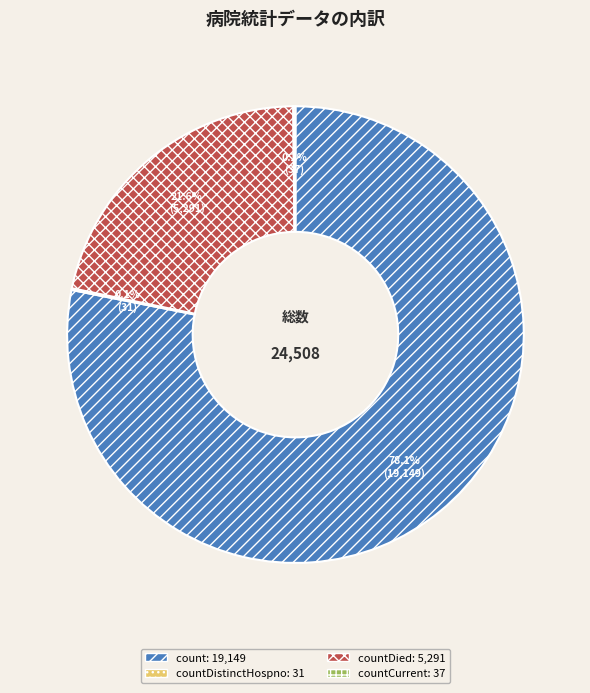

To the nearest percent, what is the difference between the largest and smallest slice percentages?

78%